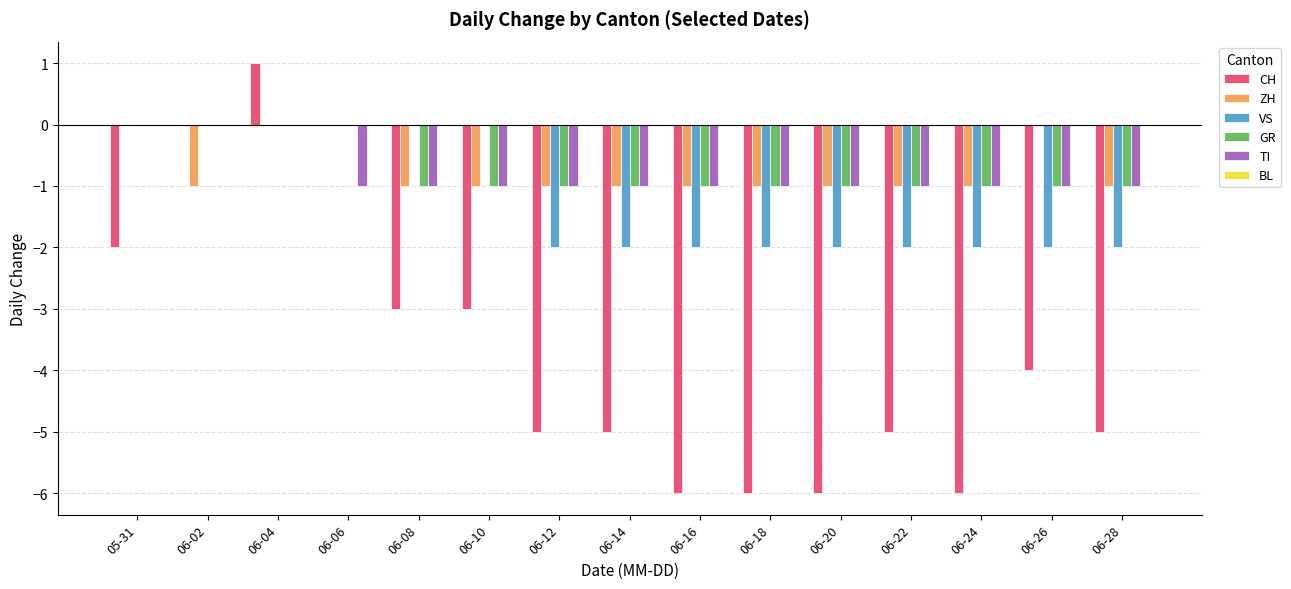

What is the total value across all series at 06-16?

-11